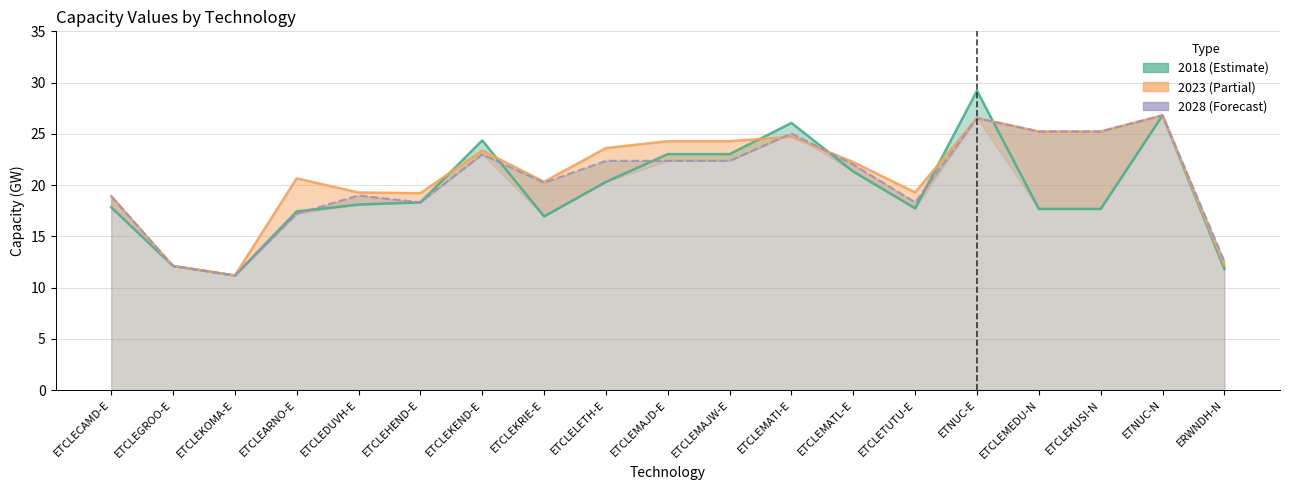

In col_17 (2018), how many points are lower than both neighbors (excluding endpoints)?

3